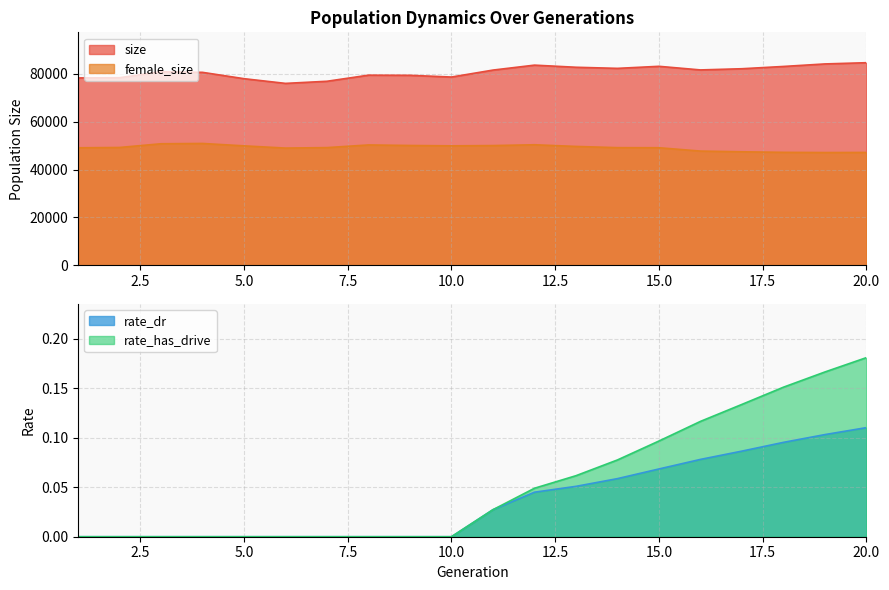

At how many categories does at least one series exceed 9160?

20